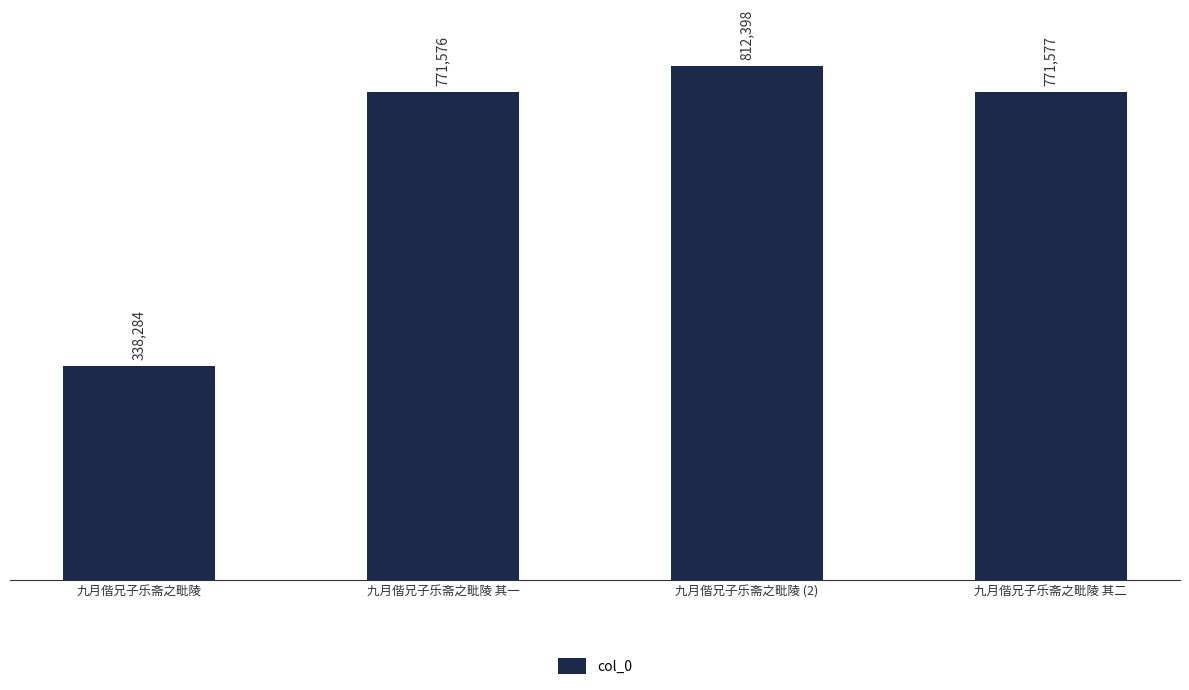

What is the label of the 4th bar from the right?

九月偕兄子乐斋之毗陵